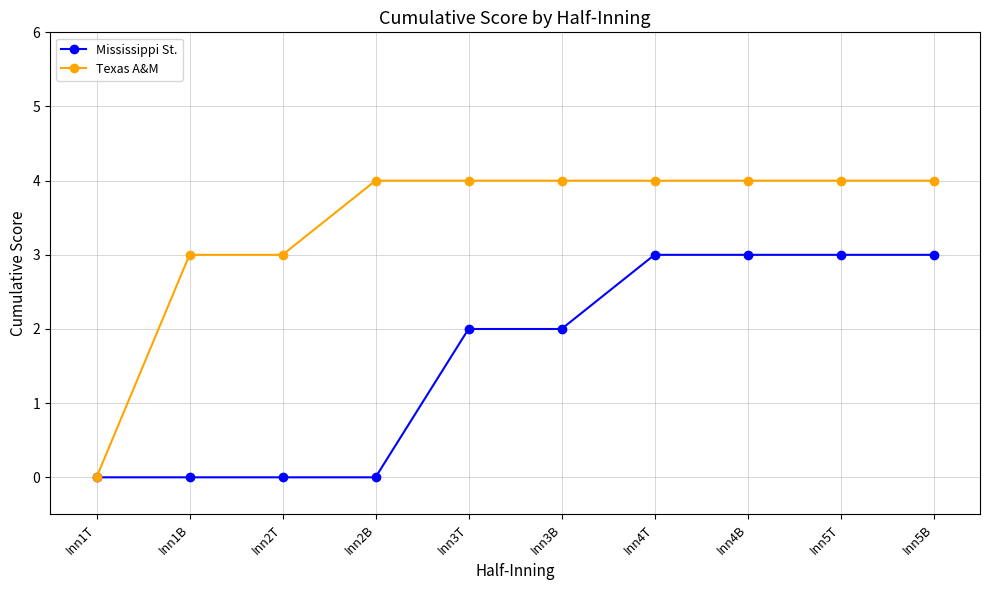

What position from the left is Inn3T?

5